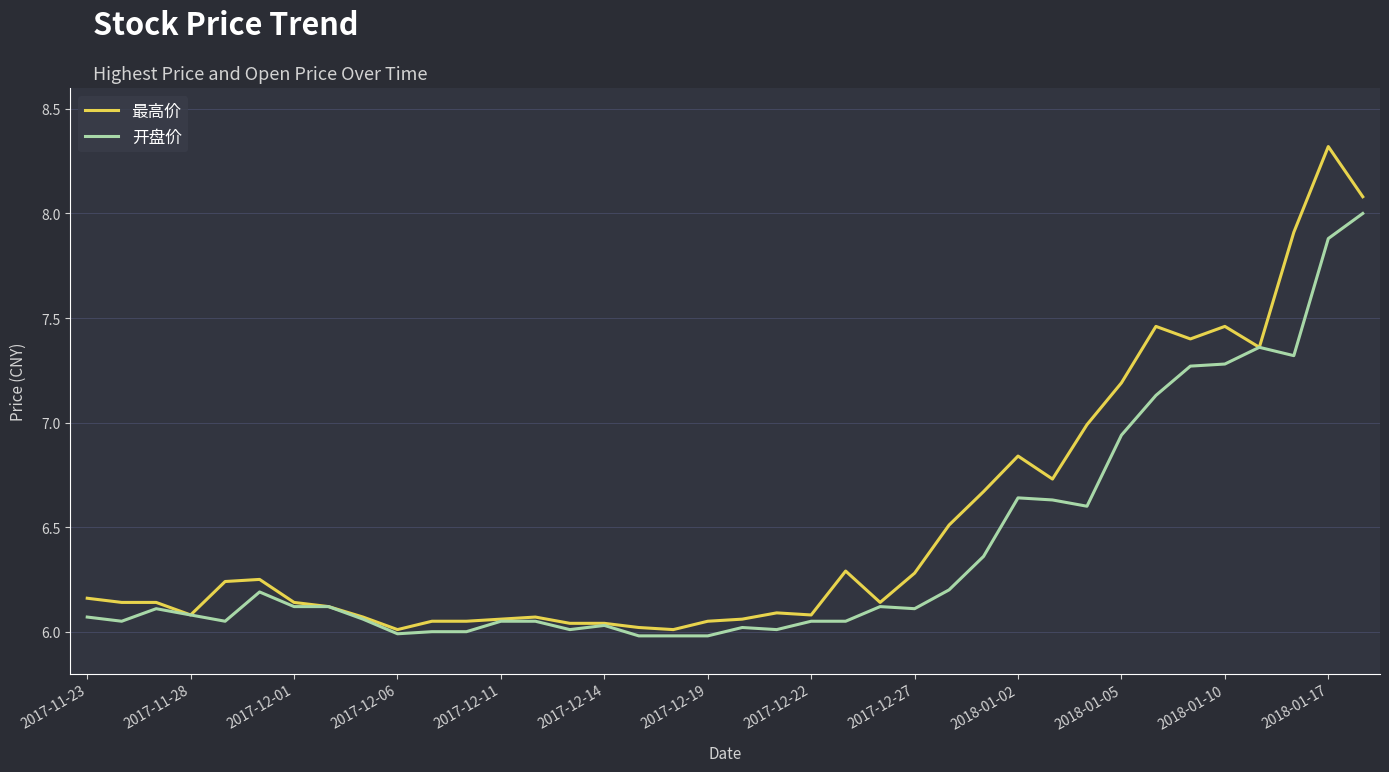

List the series in order of their peak value, lowest first.

开盘价, 最高价